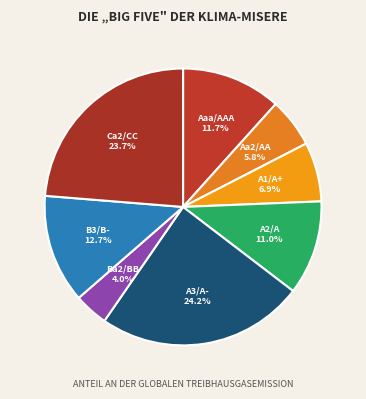

How many slices are in this pie chart?

8